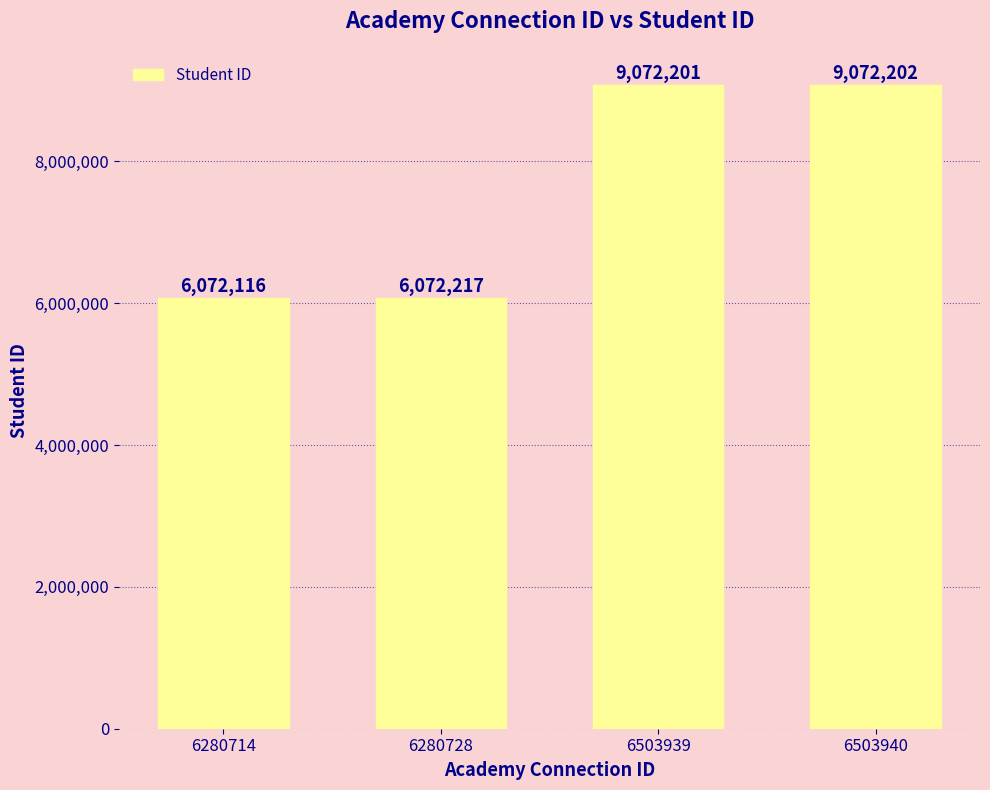

What is the change in value from 6280714 to 6280728?

+101